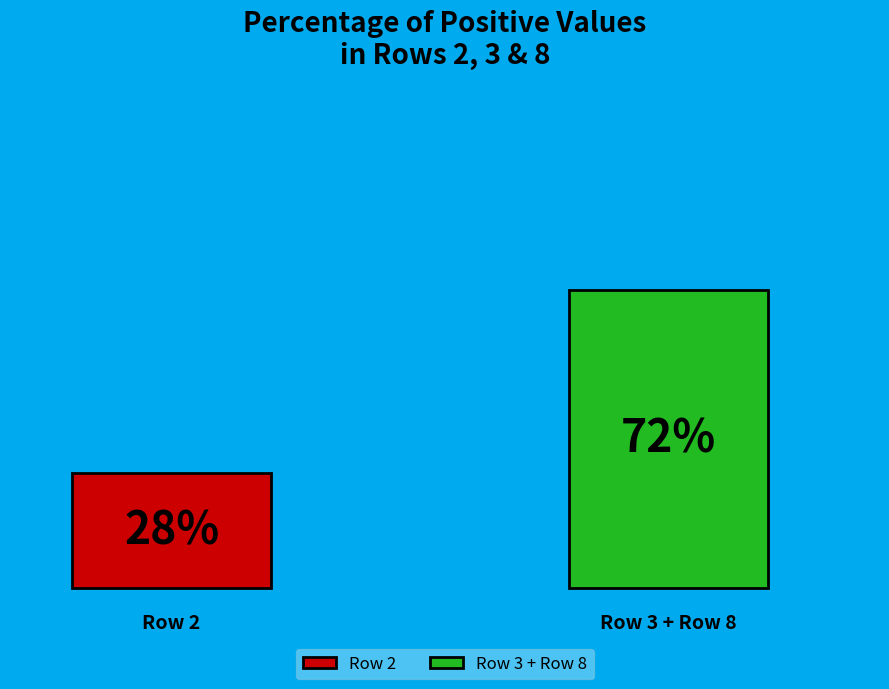

The 8 slice represents 3% of the pie. True or false?

False